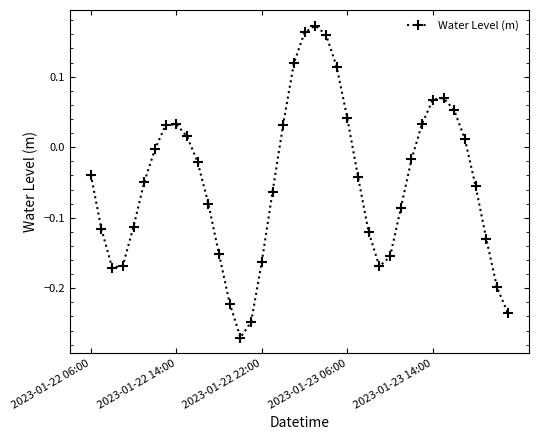

What is the difference between the second highest and second lowest values?

0.4